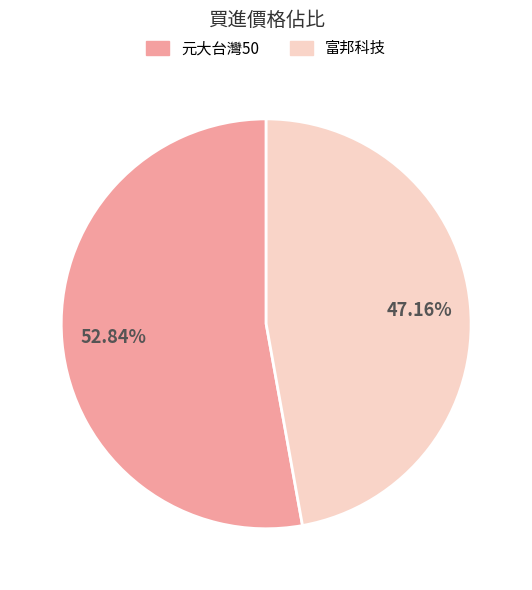

Approximately how many times larger is the value at 富邦科技 compared to 元大台灣50?

0.9